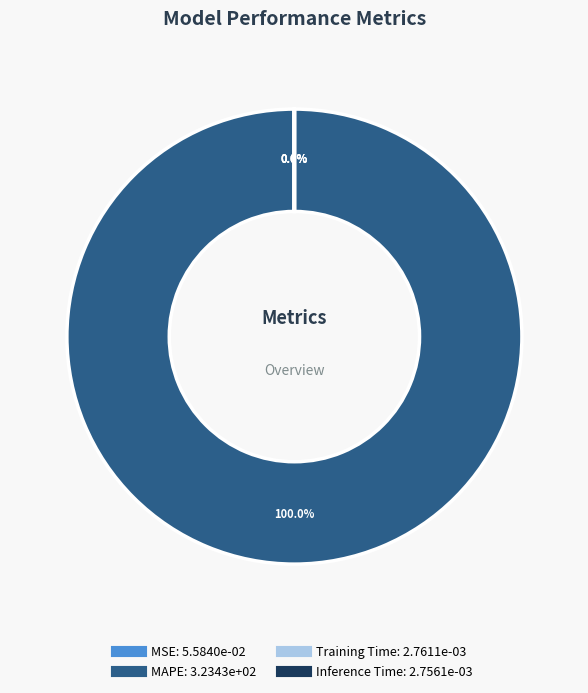

What is the largest slice in the pie chart?

MAPE